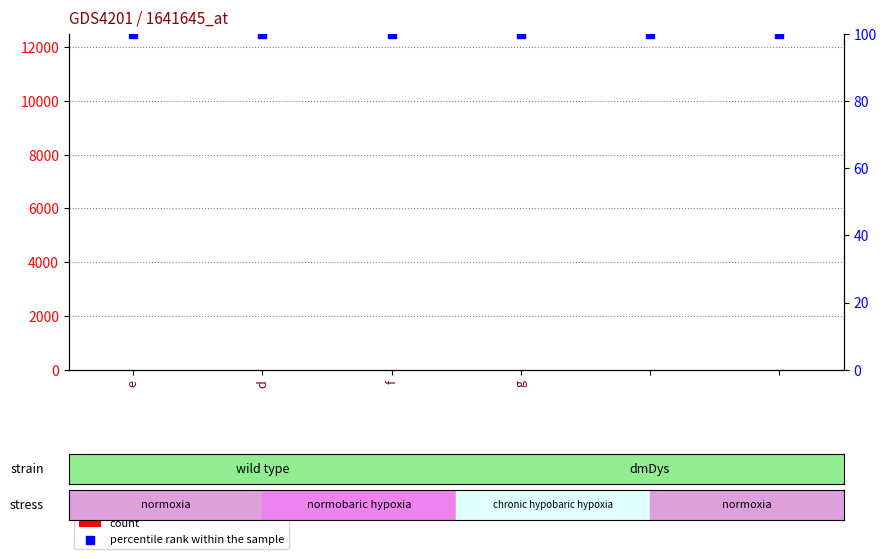

What is the total value across all series at 4?

105